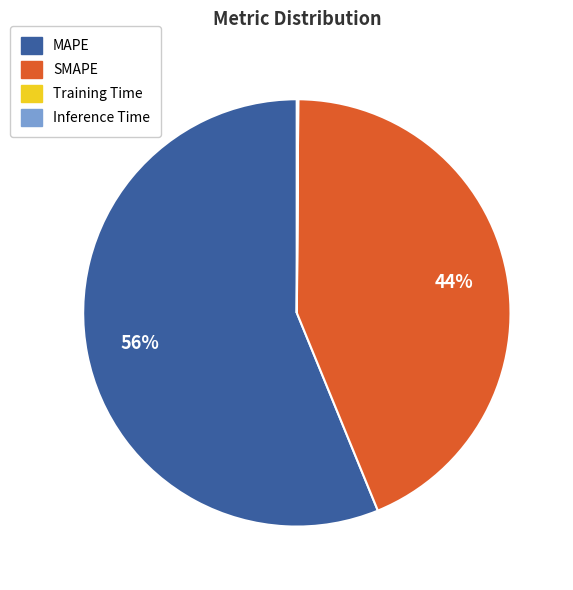

Is the sum of MAPE and SMAPE greater than half?

Yes